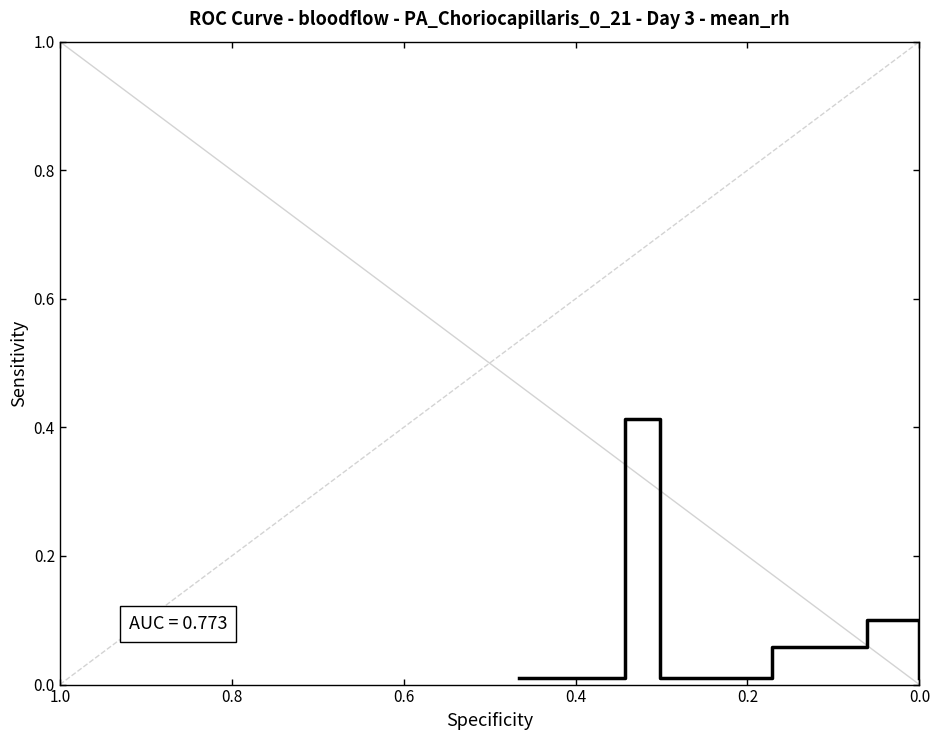

How many points are lower than both their immediate neighbors (excluding endpoints)?

1